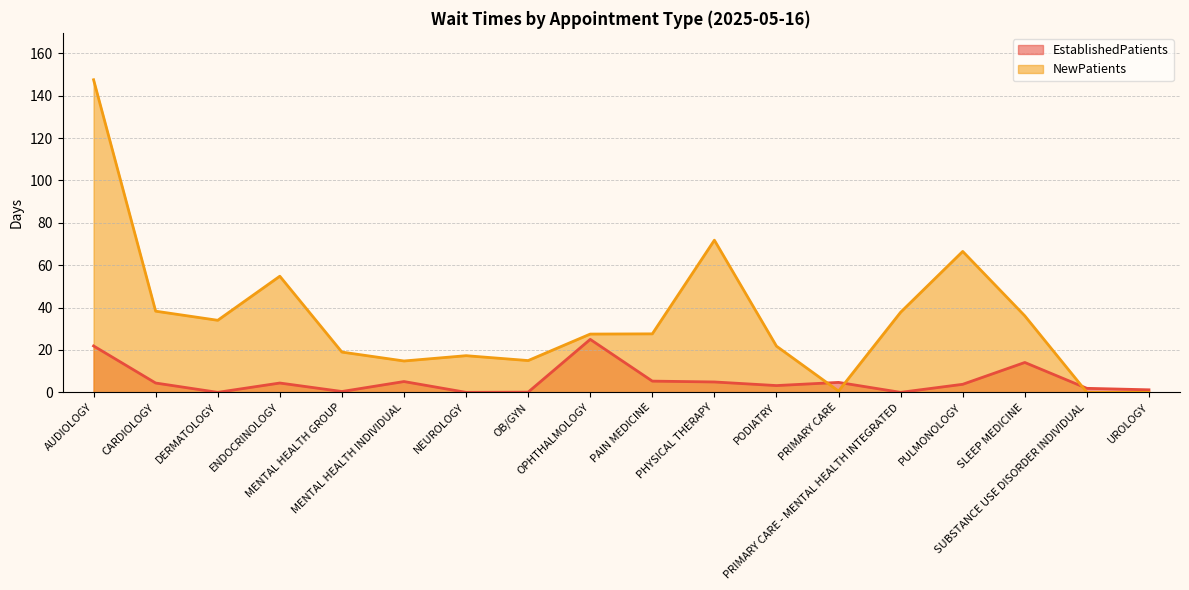

Which series has the largest range (max minus min)?

NewPatients